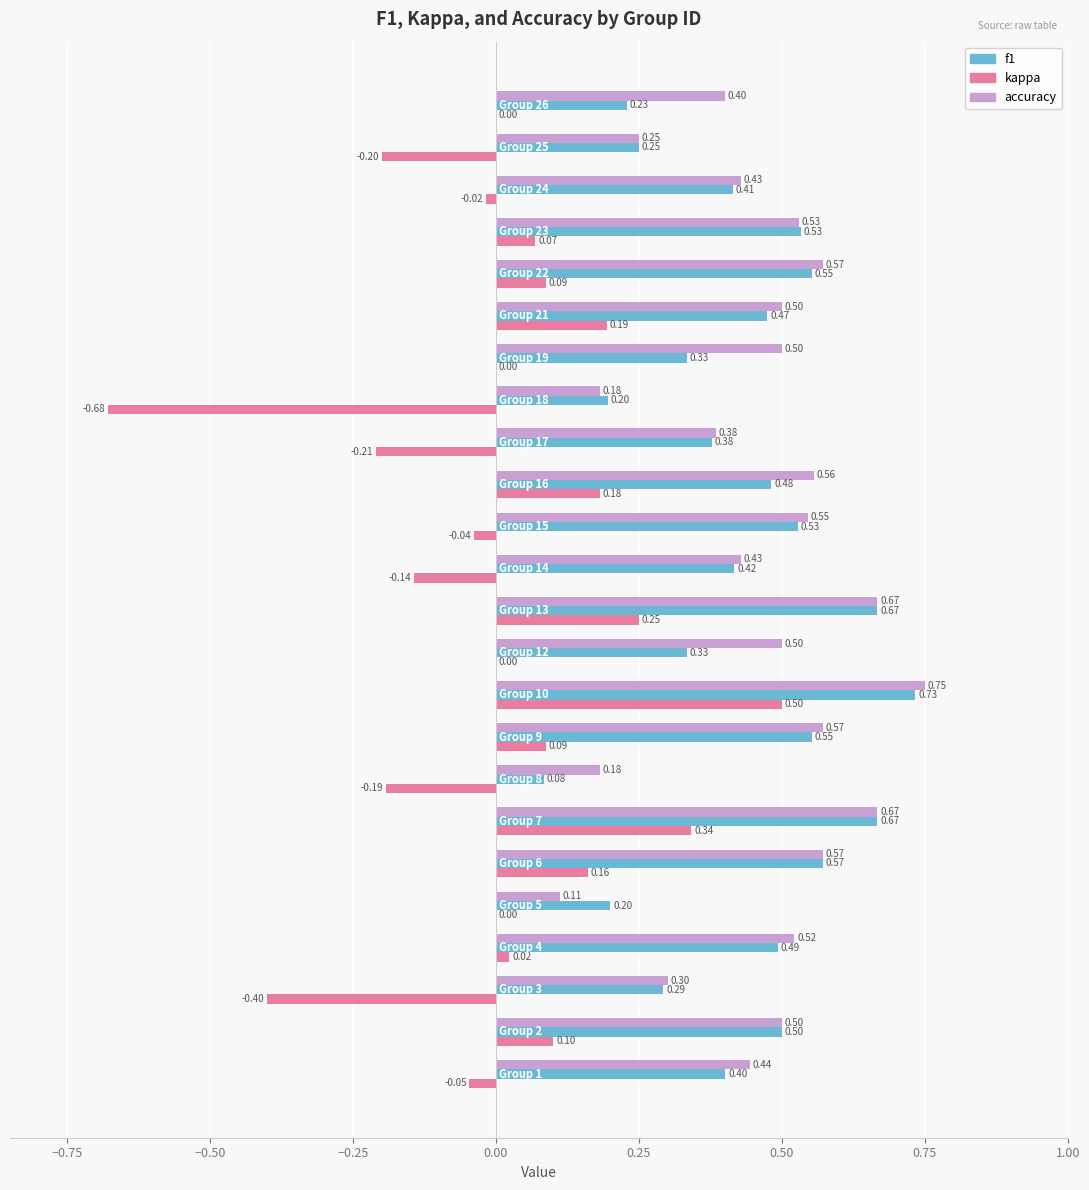

What is the sum of all f1 values?

10.3